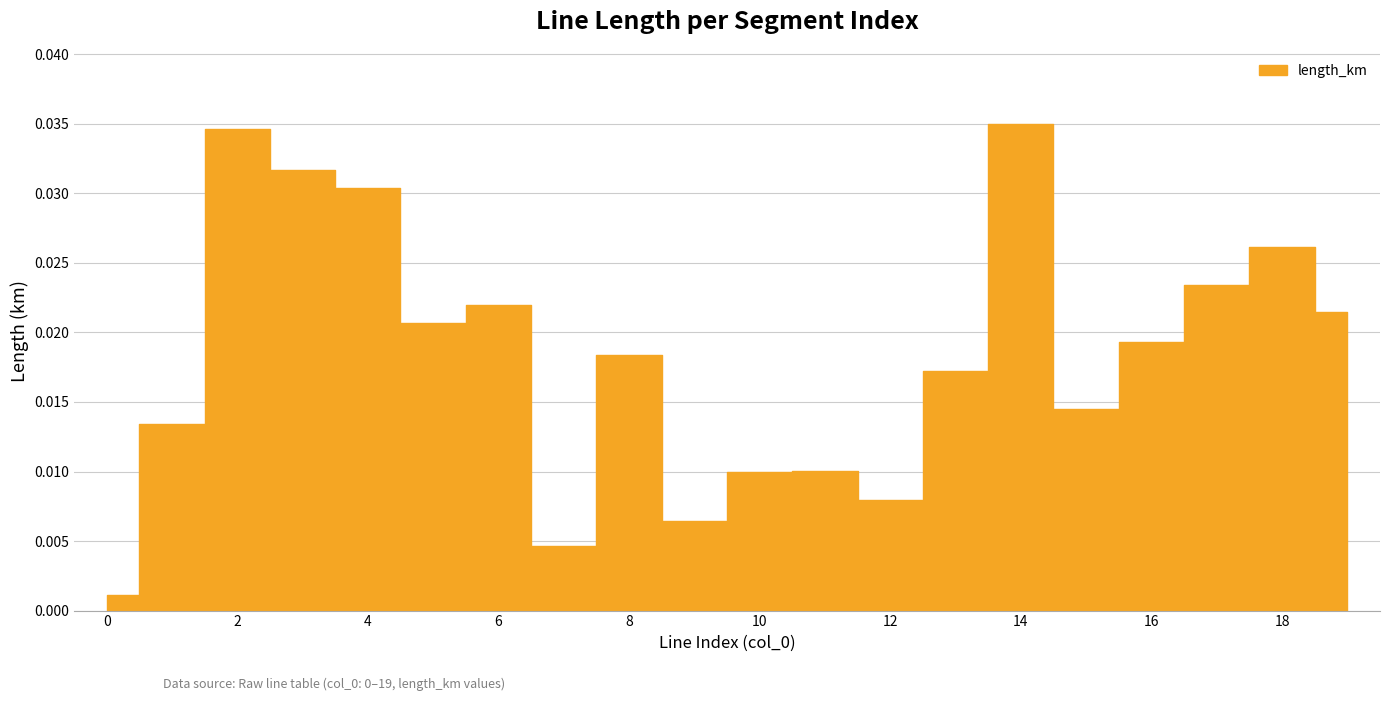

List the labels in order of value, smallest first.

0, 7, 9, 12, 10, 11, 1, 15, 13, 8, 16, 5, 19, 6, 17, 18, 4, 3, 2, 14